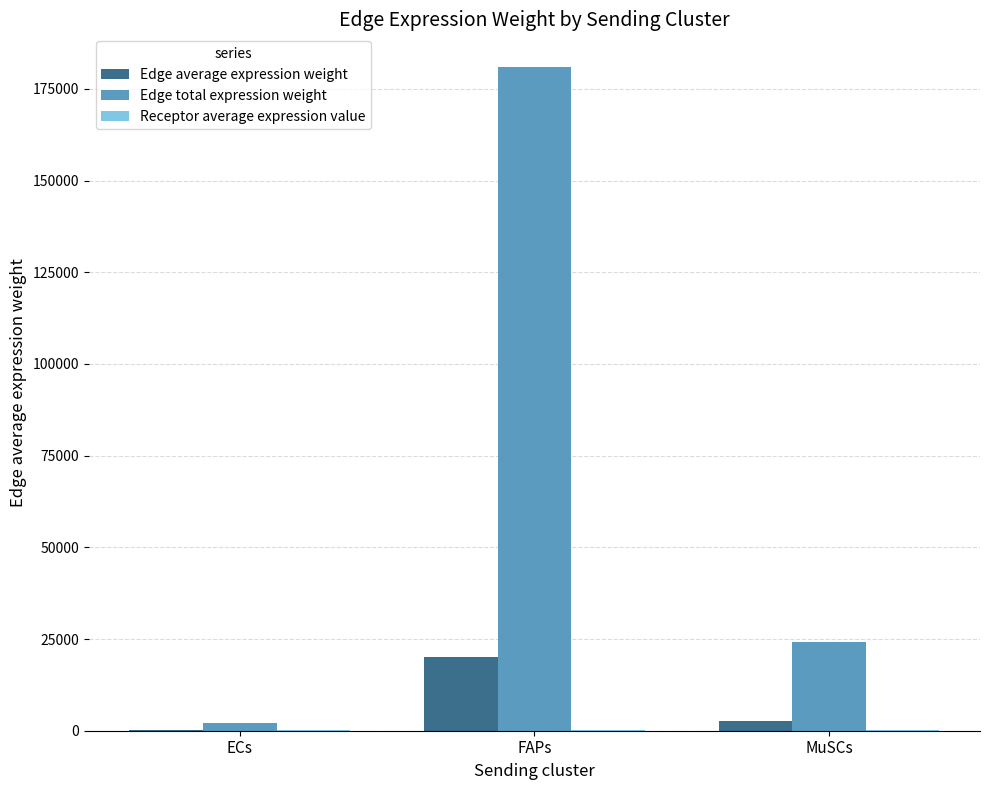

What is the approximate value of Edge total expression weight at ECs?

2158.0